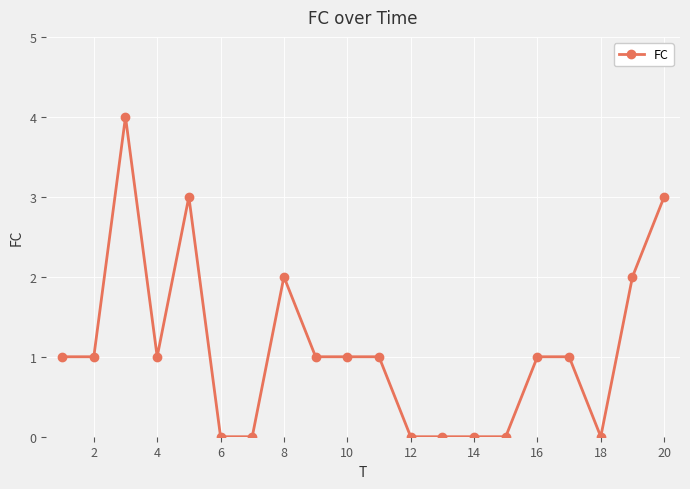

What is the difference between the maximum and minimum values?

4